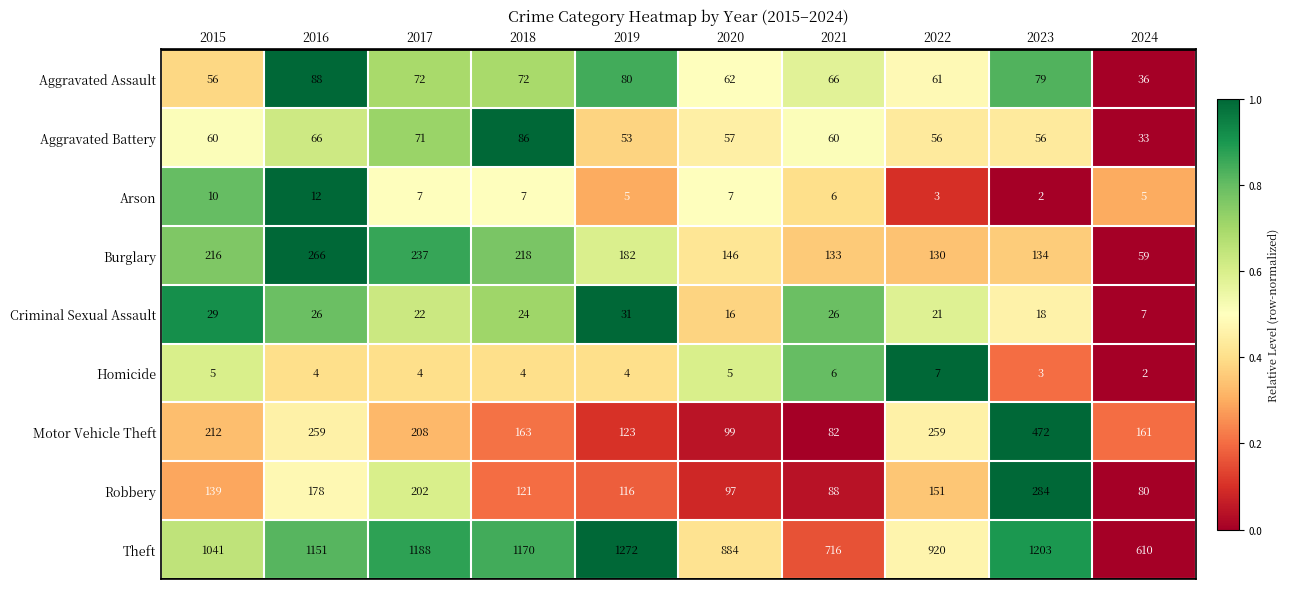

At which category is the sum across all series the highest?

2023